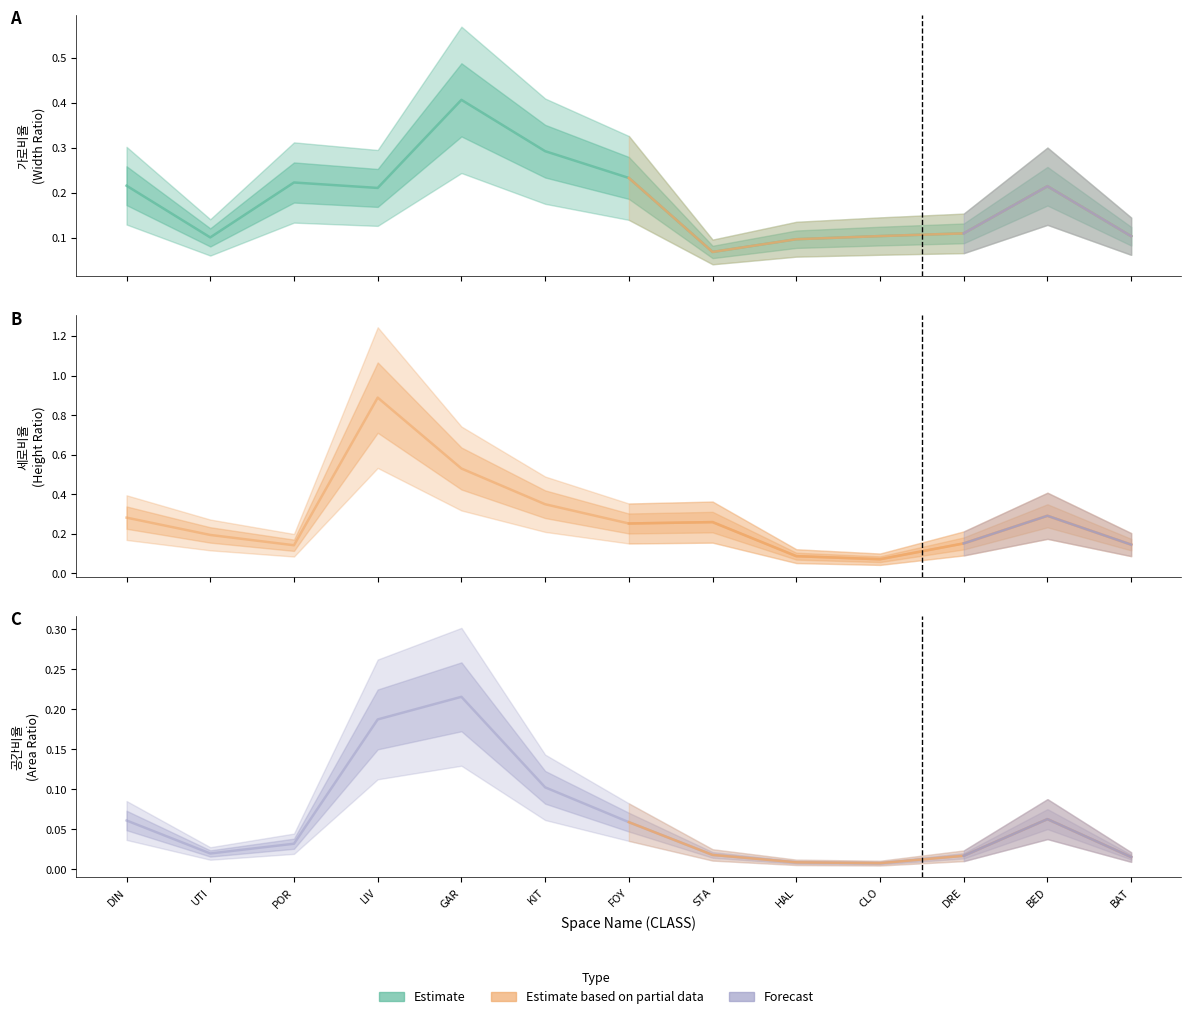

True or false: 공간비율(col_14) and 공간크기(가로비율) intersect in this chart.

False